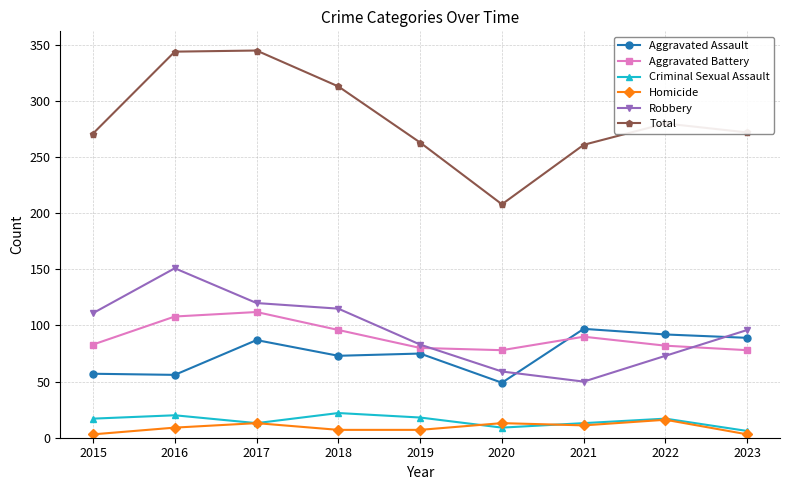

Rank the series by their maximum value, from lowest to highest.

Homicide, Criminal Sexual Assault, Aggravated Assault, Aggravated Battery, Robbery, Total